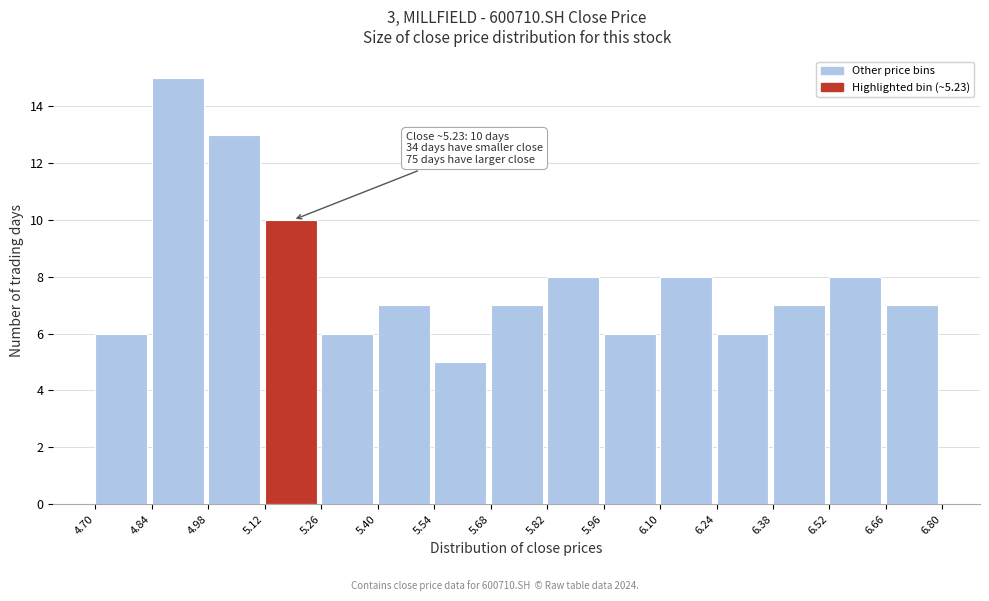

Over which range of the x-axis is the bar tallest?

4.84 to 4.98